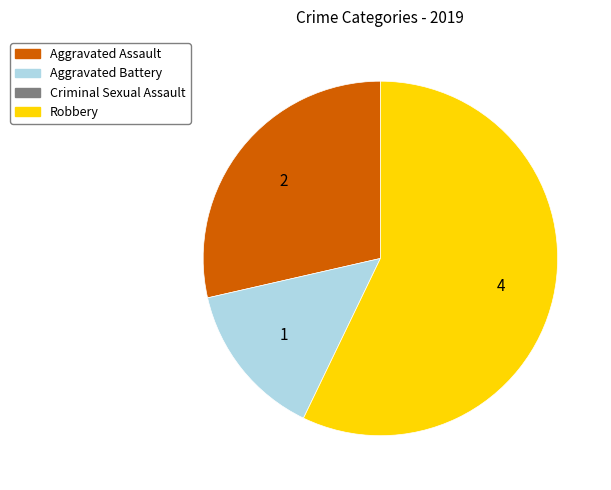

Is there a majority slice in this chart?

Yes